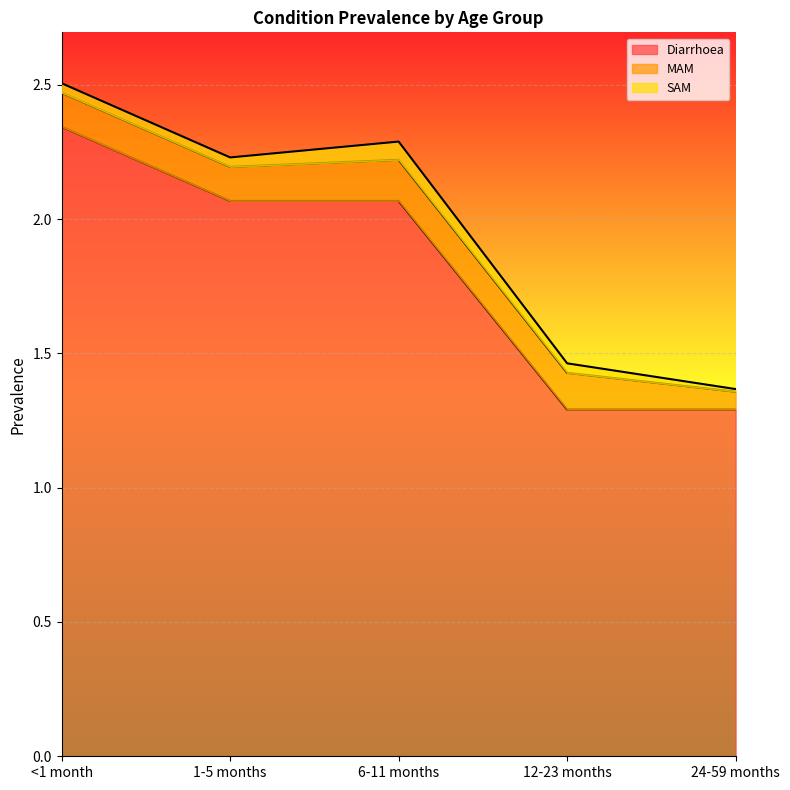

What value does the MAM series have at 24-59 months?

0.1